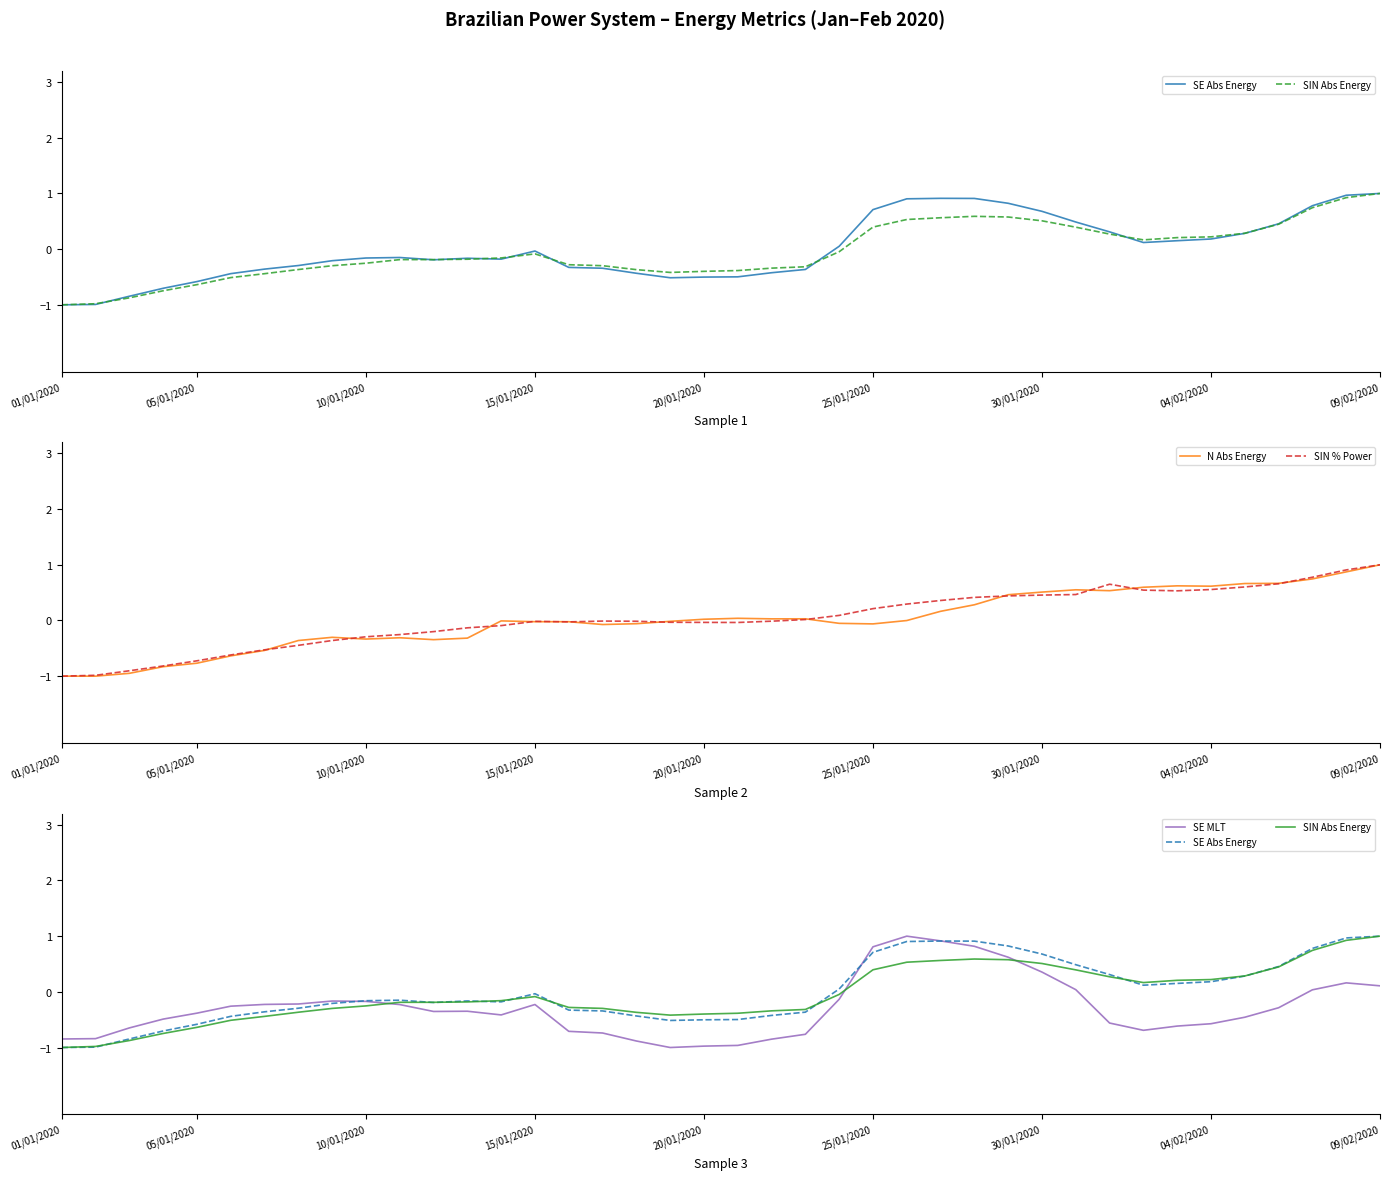

Reading left to right, extract all data points from this chart.

SE Abs Energy: -1.0	-1.0	-0.8	-0.7	-0.6	-0.4	-0.4	-0.3	-0.2	-0.2	-0.2	-0.2	-0.2	-0.2	-0.0	-0.3	-0.3	-0.4	-0.5	-0.5	-0.5	-0.4	-0.4	0.1	0.7	0.9	0.9	0.9	0.8	0.7	0.5	0.3	0.1	0.2	0.2	0.3	0.5	0.8	1.0	1.0
SIN Abs Energy: -1.0	-1.0	-0.9	-0.7	-0.6	-0.5	-0.4	-0.4	-0.3	-0.3	-0.2	-0.2	-0.2	-0.2	-0.1	-0.3	-0.3	-0.4	-0.4	-0.4	-0.4	-0.3	-0.3	-0.0	0.4	0.5	0.6	0.6	0.6	0.5	0.4	0.3	0.2	0.2	0.2	0.3	0.4	0.7	0.9	1.0
N Abs Energy: -1.0	-1.0	-0.9	-0.8	-0.8	-0.6	-0.5	-0.4	-0.3	-0.3	-0.3	-0.3	-0.3	-0.0	-0.0	-0.0	-0.1	-0.1	-0.0	0.0	0.0	0.0	0.0	-0.1	-0.1	-0.0	0.2	0.3	0.5	0.5	0.6	0.5	0.6	0.6	0.6	0.7	0.7	0.7	0.9	1.0
SIN % Power: -1.0	-1.0	-0.9	-0.8	-0.7	-0.6	-0.5	-0.4	-0.4	-0.3	-0.3	-0.2	-0.1	-0.1	-0.0	-0.0	-0.0	-0.0	-0.0	-0.0	-0.0	-0.0	0.0	0.1	0.2	0.3	0.4	0.4	0.4	0.5	0.5	0.7	0.5	0.5	0.6	0.6	0.7	0.8	0.9	1.0
SE MLT: -0.8	-0.8	-0.6	-0.5	-0.4	-0.3	-0.2	-0.2	-0.2	-0.2	-0.2	-0.4	-0.3	-0.4	-0.2	-0.7	-0.7	-0.9	-1.0	-1.0	-1.0	-0.9	-0.8	-0.1	0.8	1.0	0.9	0.8	0.6	0.4	0.0	-0.6	-0.7	-0.6	-0.6	-0.5	-0.3	0.0	0.2	0.1